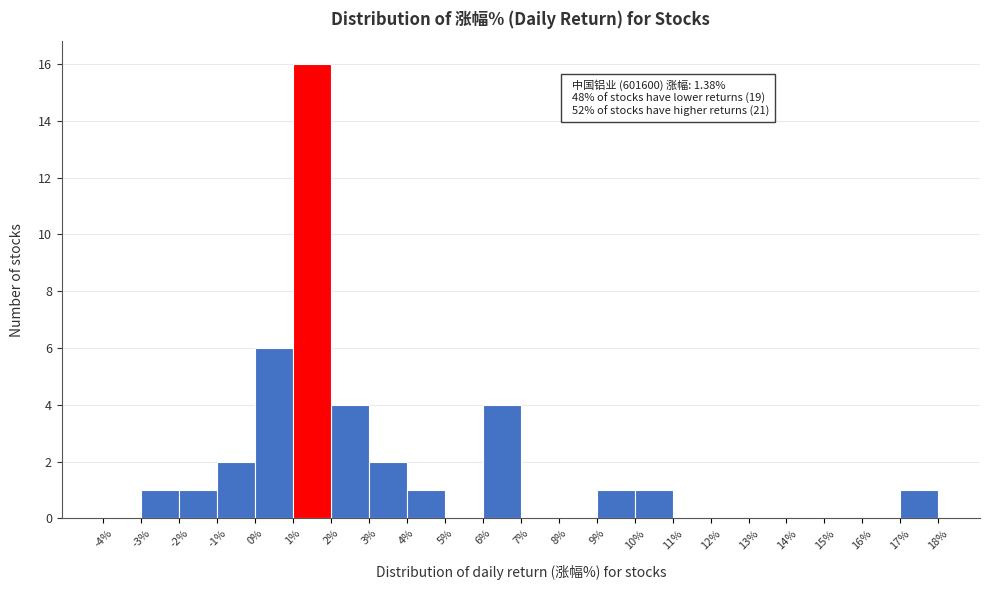

Which range on the x-axis has the tallest bar?

1% to 2%